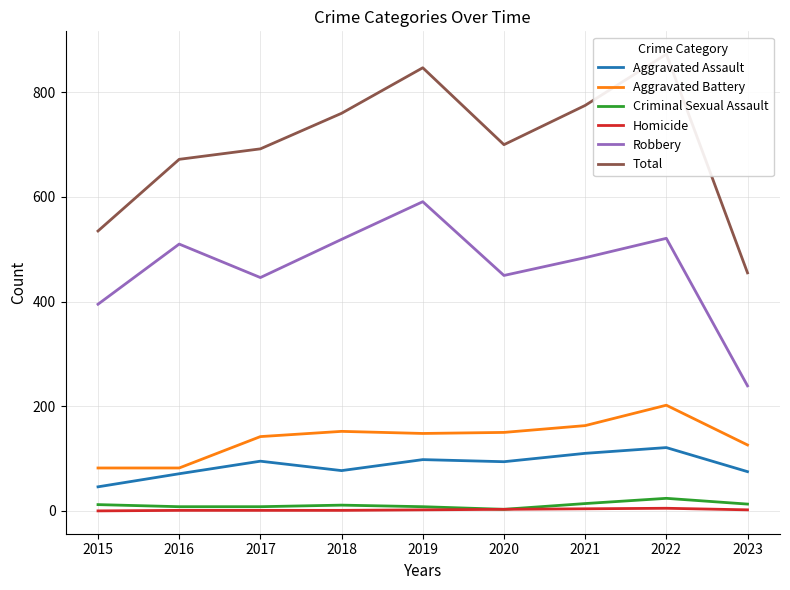

Which series has the largest range (max minus min)?

Total